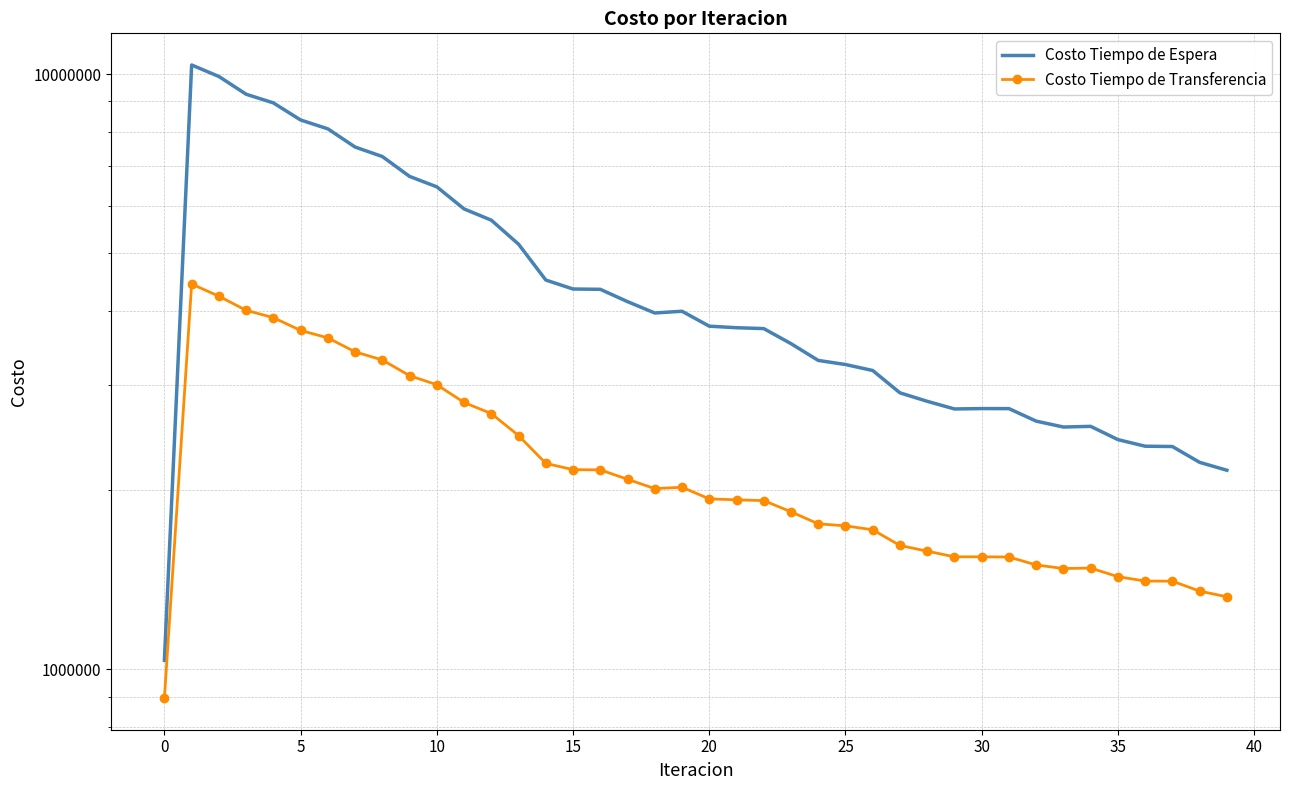

How many data points in Costo Tiempo de Transferencia are above 1934831?

20